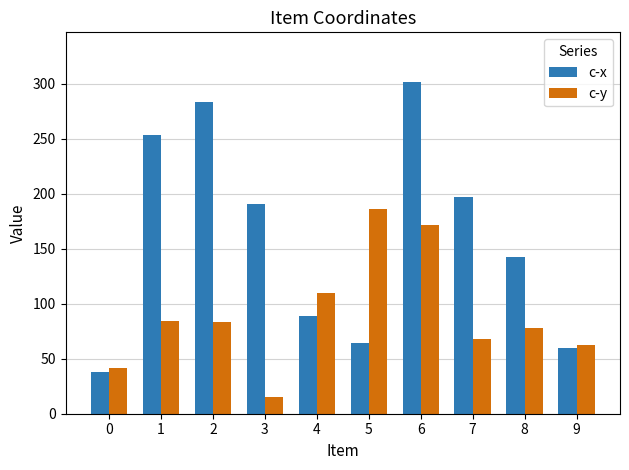

Is it true that c-y equals 41.6 at 0?

True